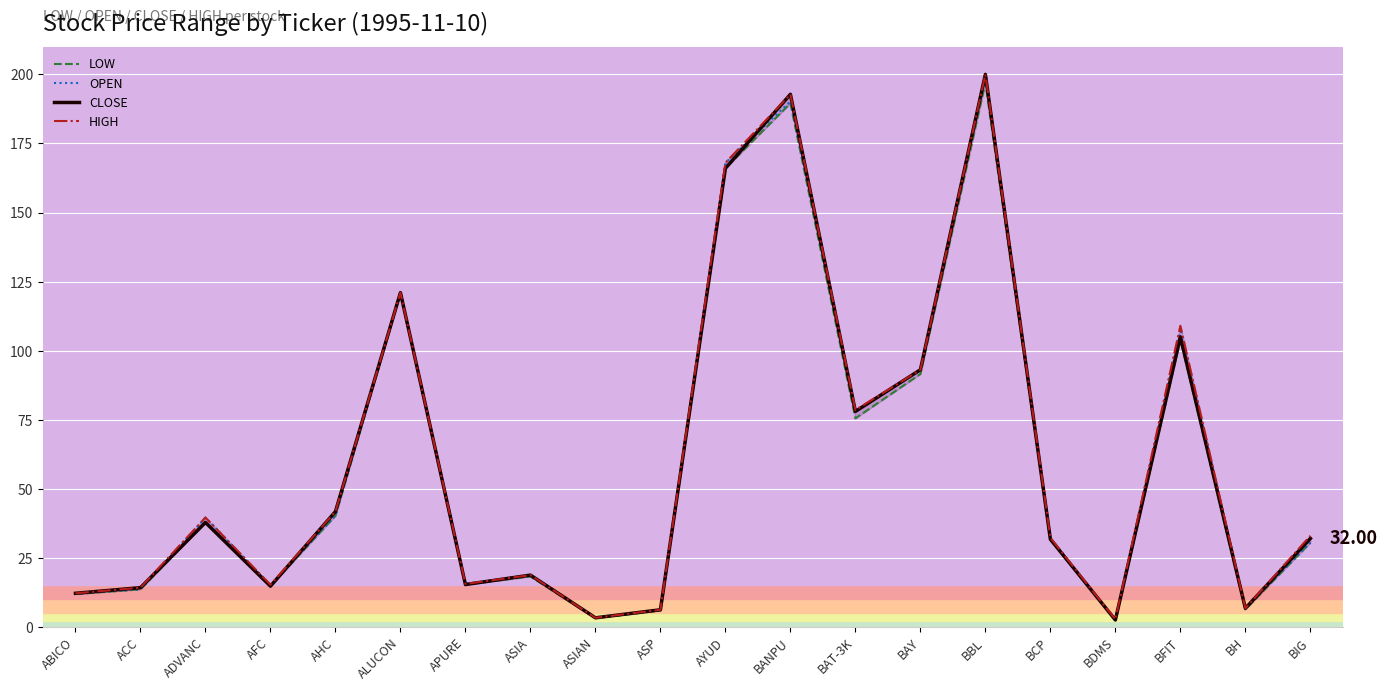

What is the spread (max minus min) of values at AFC?

0.5